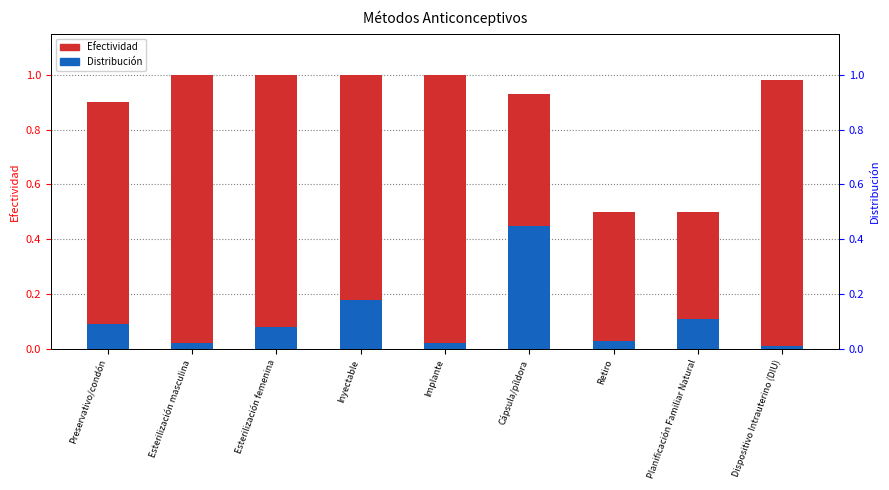

What is the highest value of the Efectividad series?

1.0